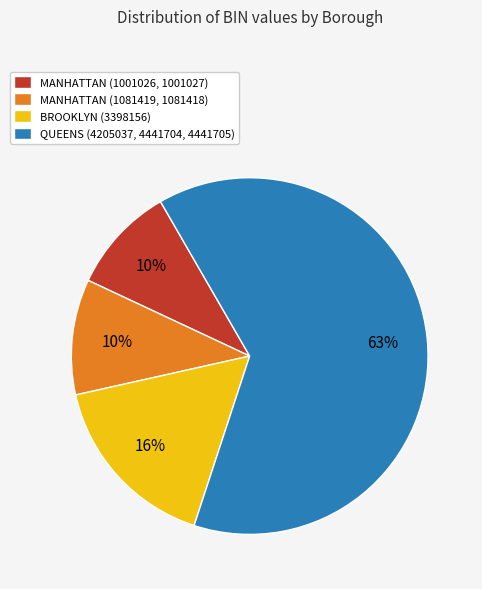

To the nearest percent, what is the average slice percentage?

25%